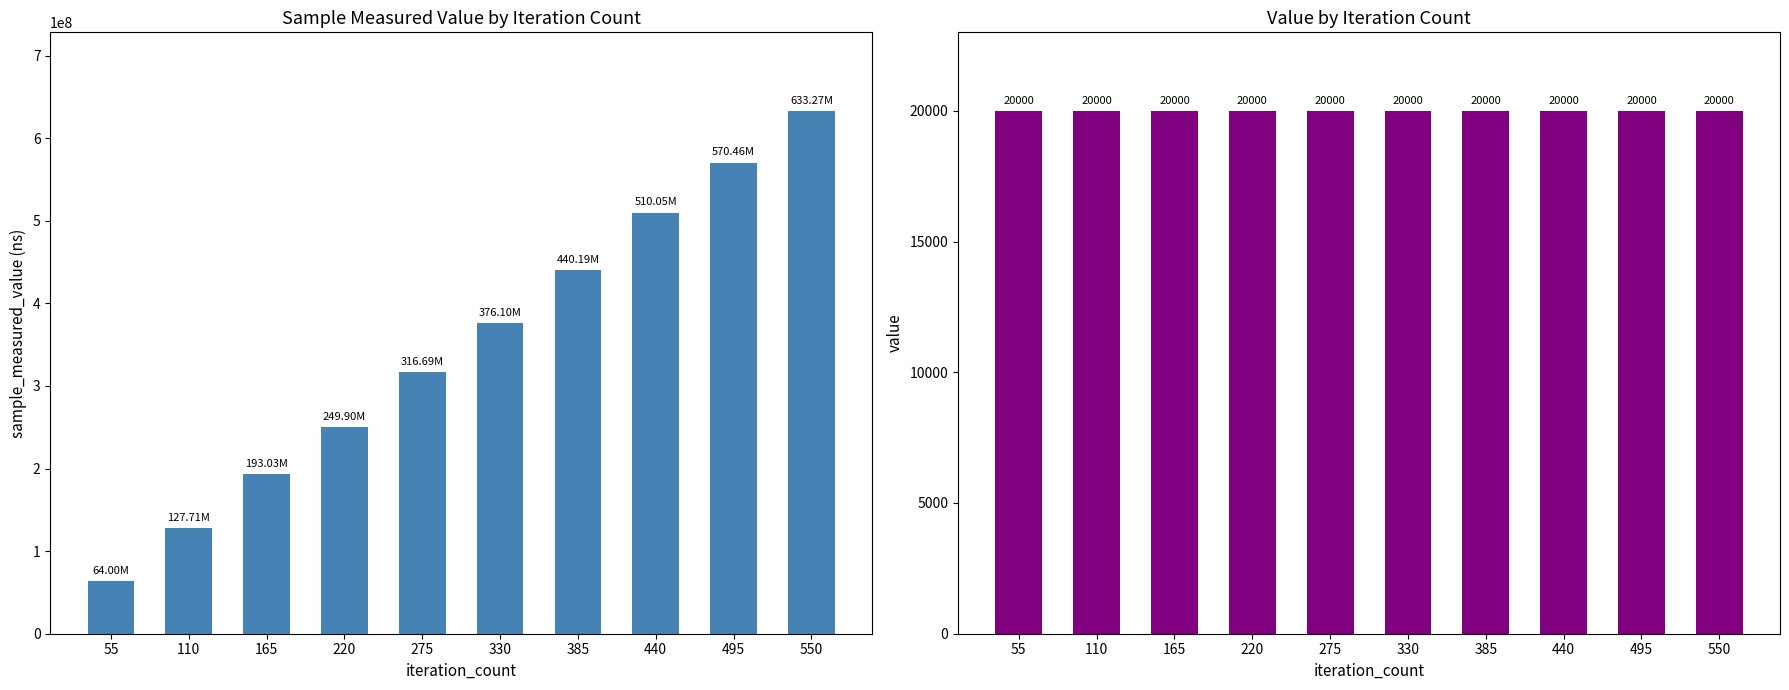

True or false: value has a value of 33516 at 550.

False